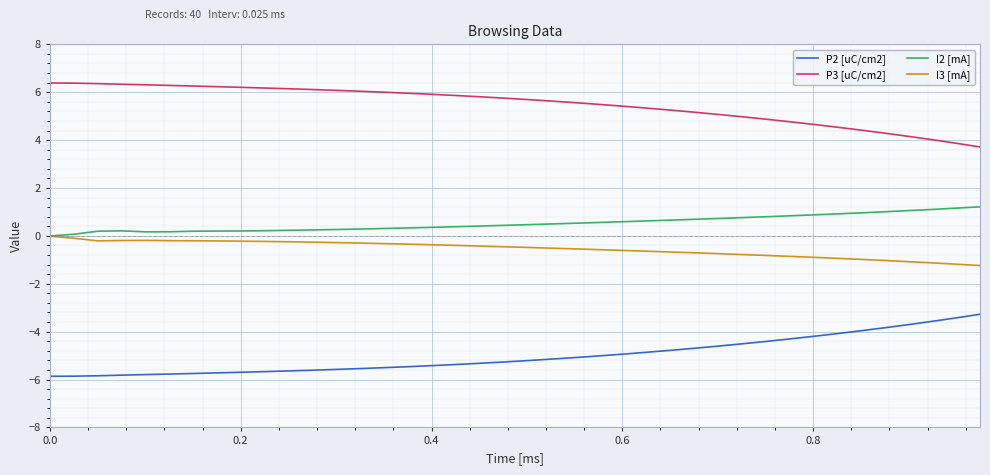

Rank the series by their maximum value, from lowest to highest.

P2 [uC/cm2], I3 [mA], I2 [mA], P3 [uC/cm2]